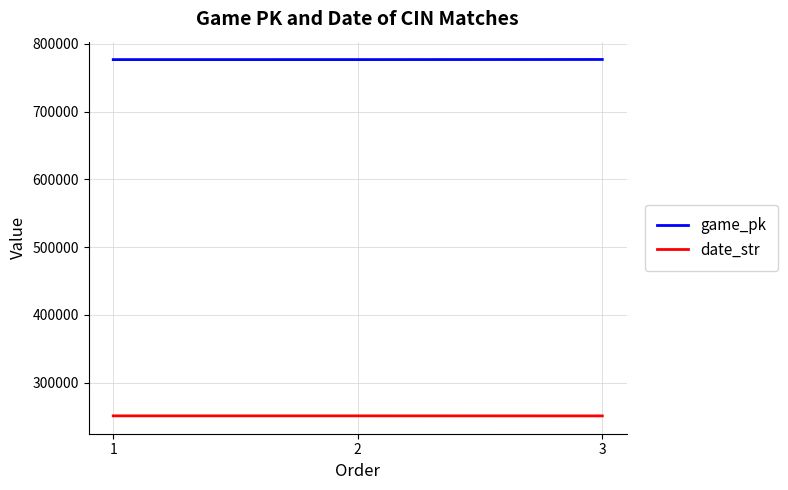

What is the minimum value for date_str?

250723